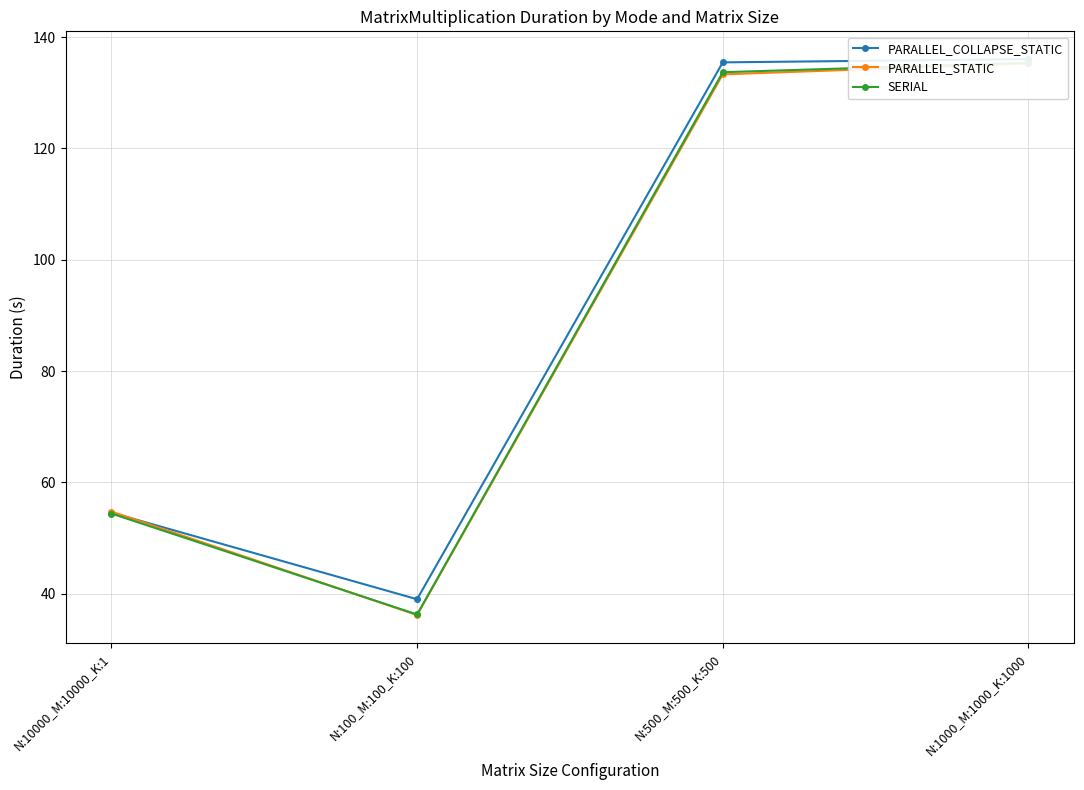

Reading left to right, list all the values displayed in this chart.

PARALLEL_COLLAPSE_STATIC: N:10000_M:10000_K:1=54.6	N:100_M:100_K:100=39.0	N:500_M:500_K:500=135.4	N:1000_M:1000_K:1000=136.0
PARALLEL_STATIC: N:10000_M:10000_K:1=54.8	N:100_M:100_K:100=36.2	N:500_M:500_K:500=133.3	N:1000_M:1000_K:1000=135.2
SERIAL: N:10000_M:10000_K:1=54.4	N:100_M:100_K:100=36.3	N:500_M:500_K:500=133.7	N:1000_M:1000_K:1000=135.4